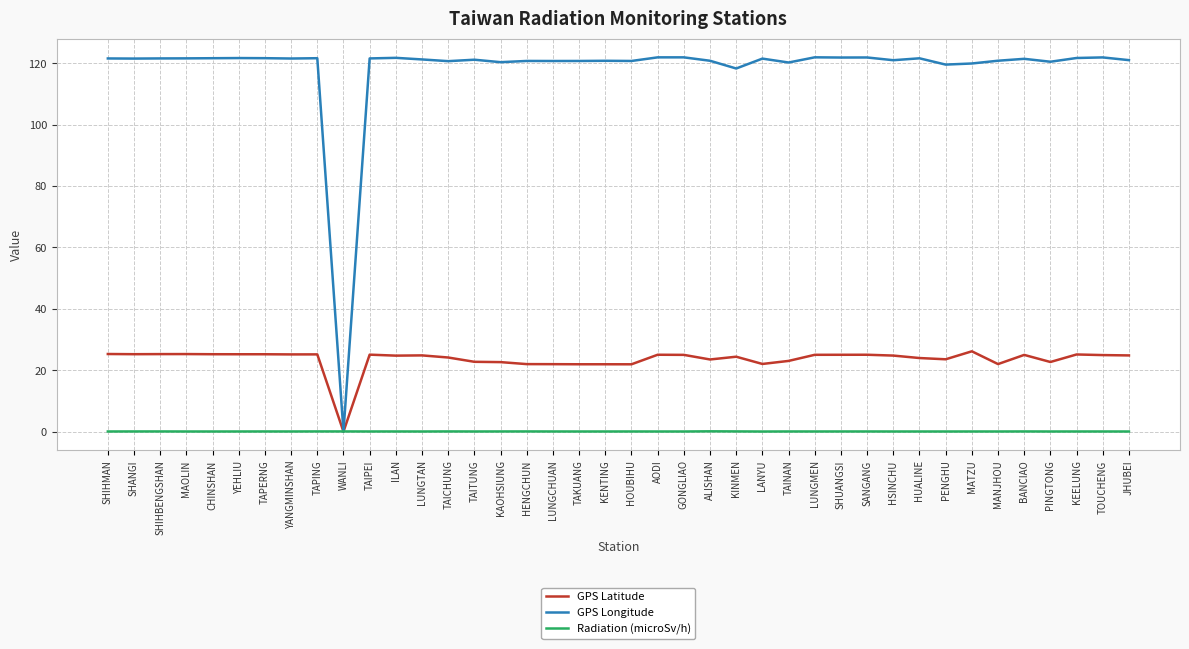

Rank the series by their average value, from lowest to highest.

Radiation (microSv/h), GPS Latitude, GPS Longitude